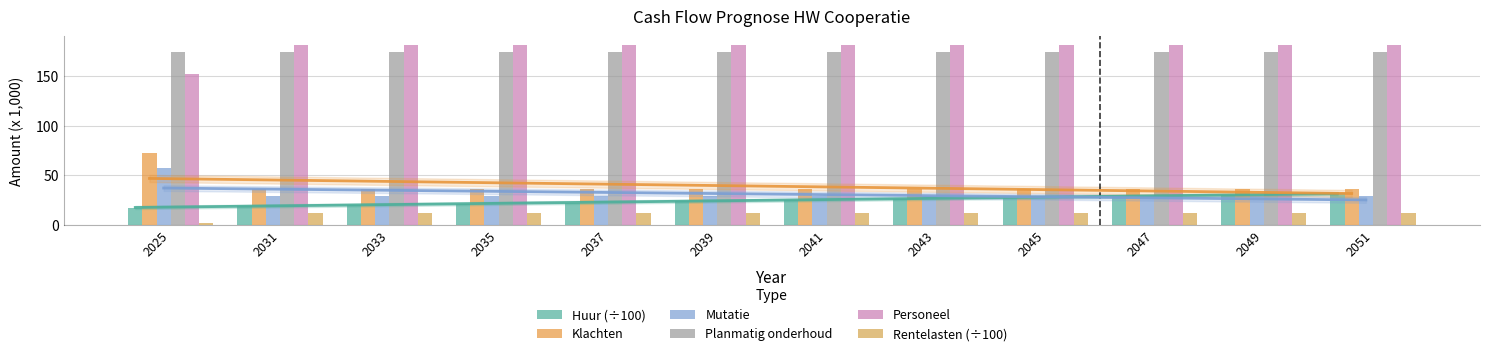

Which series has the widest spread of values?

Klachten